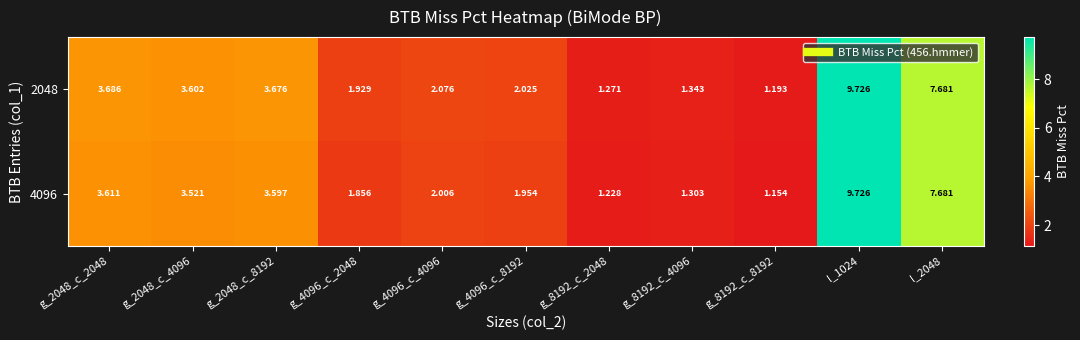

Is the value of 2048 at g_4096_c_4096 greater than the value of 4096 at g_8192_c_8192?

Yes